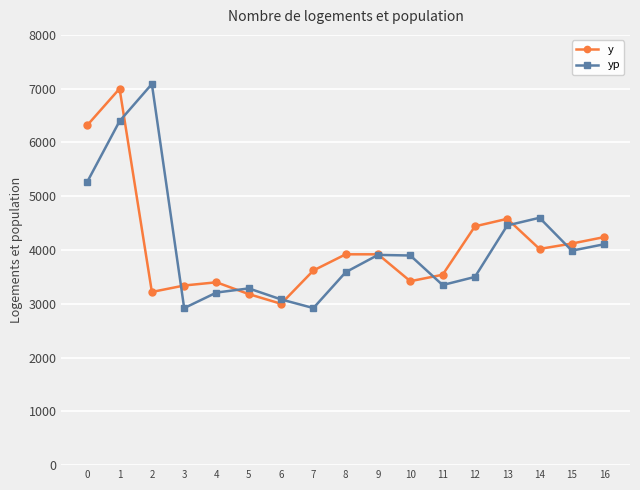

What is the difference between the y values at 5 and 16?

1060.0